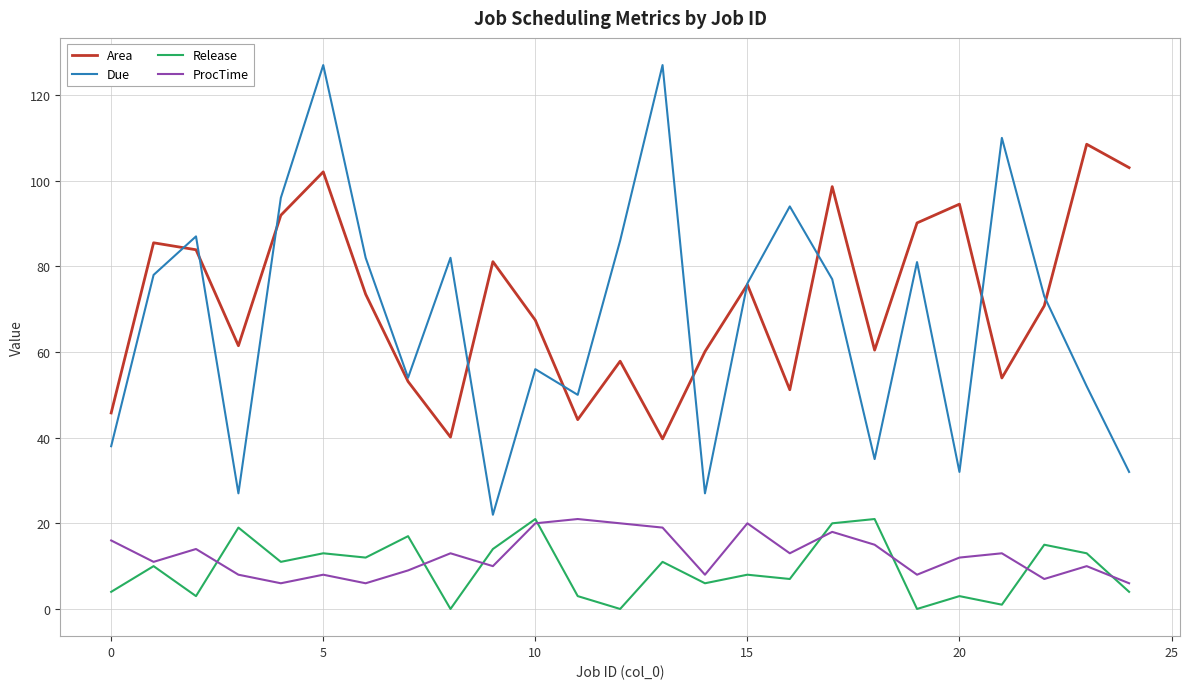

What is the maximum value for Due?

127.0